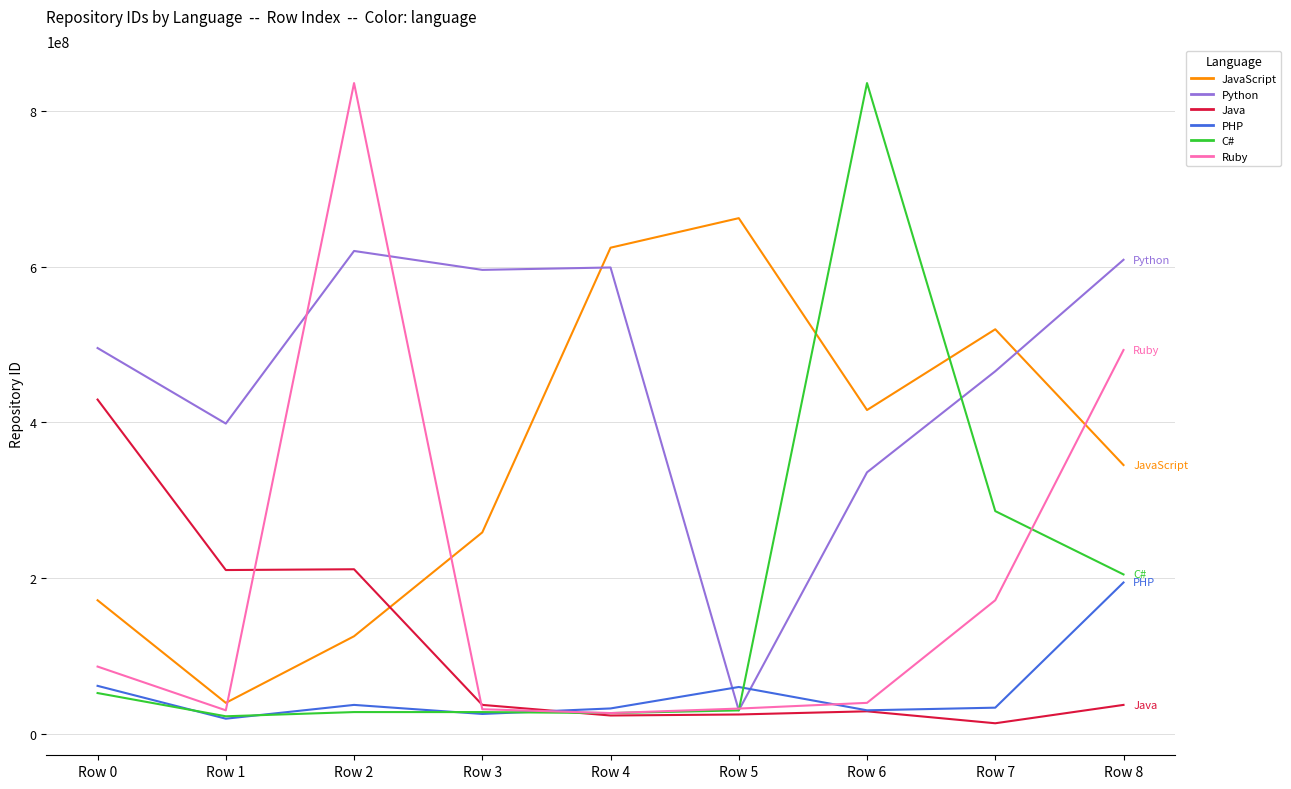

Which series ends up on top after the final intersection of C# and Python?

Python